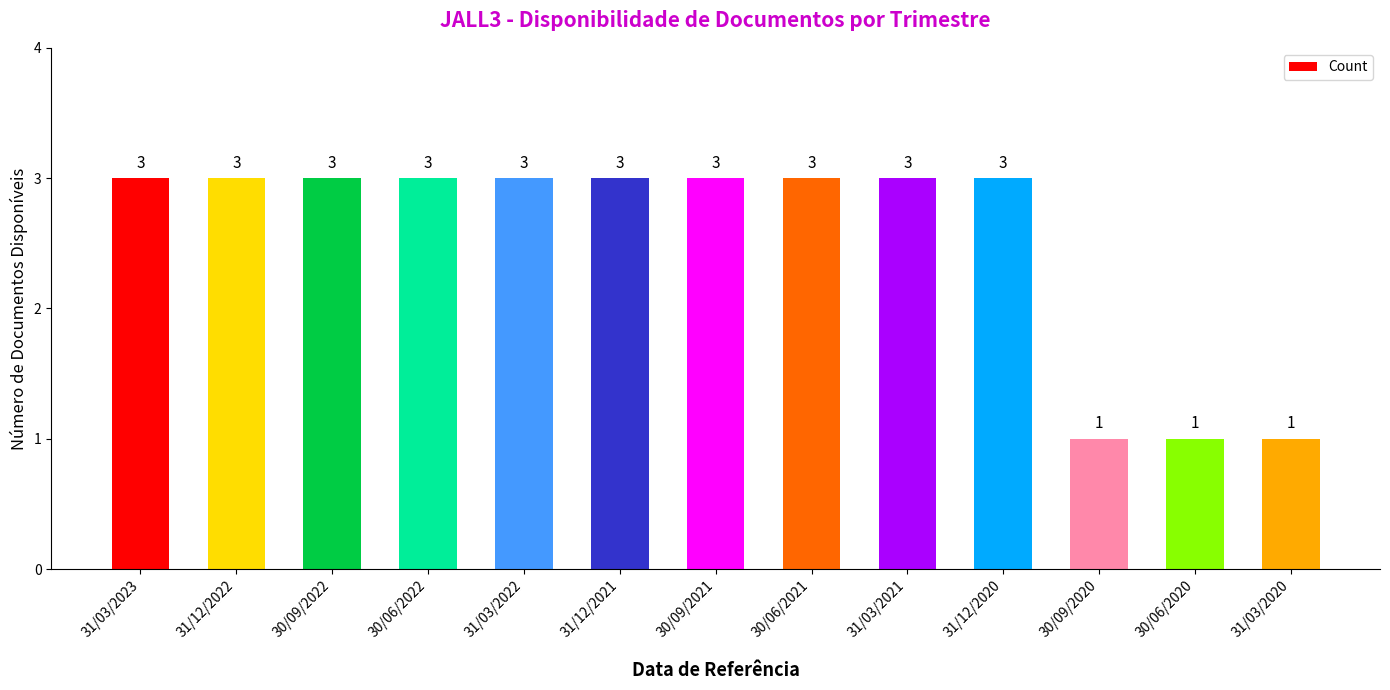

What is the difference between the maximum and second lowest values?

2